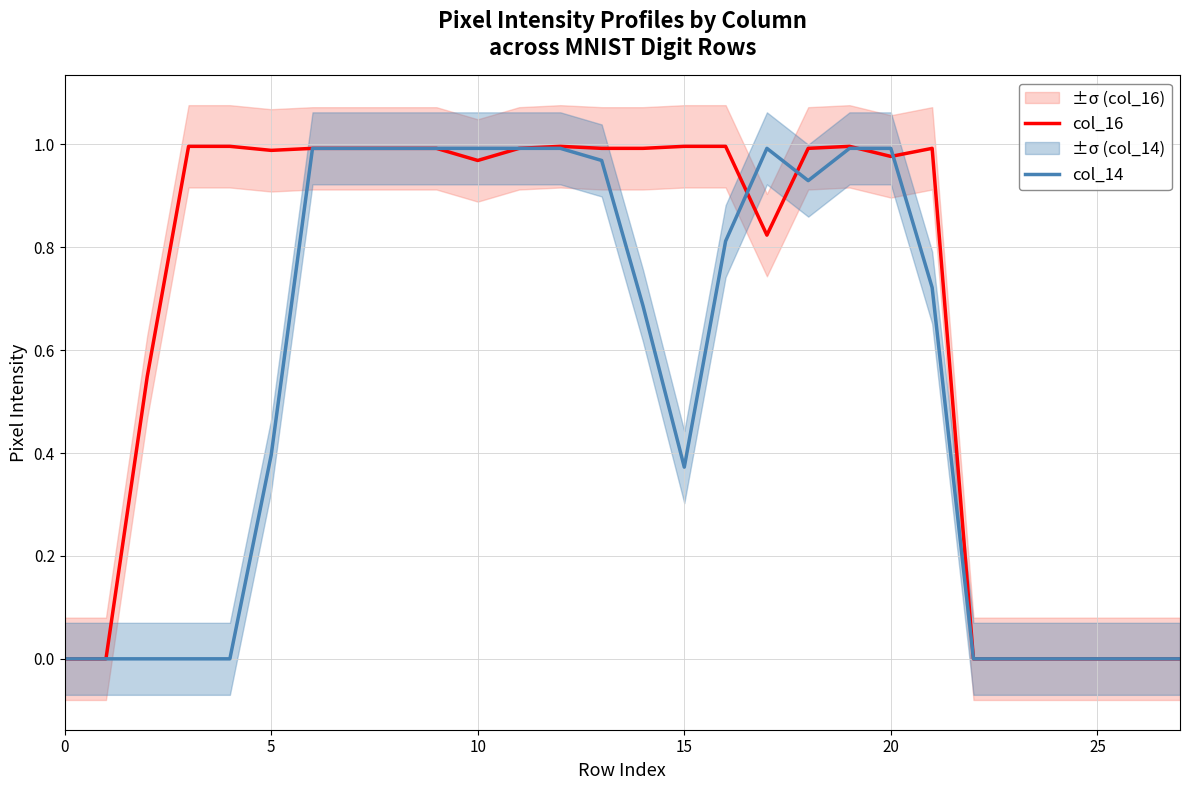

Reading left to right, list all the values displayed in this chart.

col_16: 0.0	0.0	0.5	1.0	1.0	1.0	1.0	1.0	1.0	1.0	1.0	1.0	1.0	1.0	1.0	1.0	1.0	0.8	1.0	1.0	1.0	1.0	0.0	0.0	0.0	0.0	0.0	0.0
col_14: 0.0	0.0	0.0	0.0	0.0	0.4	1.0	1.0	1.0	1.0	1.0	1.0	1.0	1.0	0.7	0.4	0.8	1.0	0.9	1.0	1.0	0.7	0.0	0.0	0.0	0.0	0.0	0.0